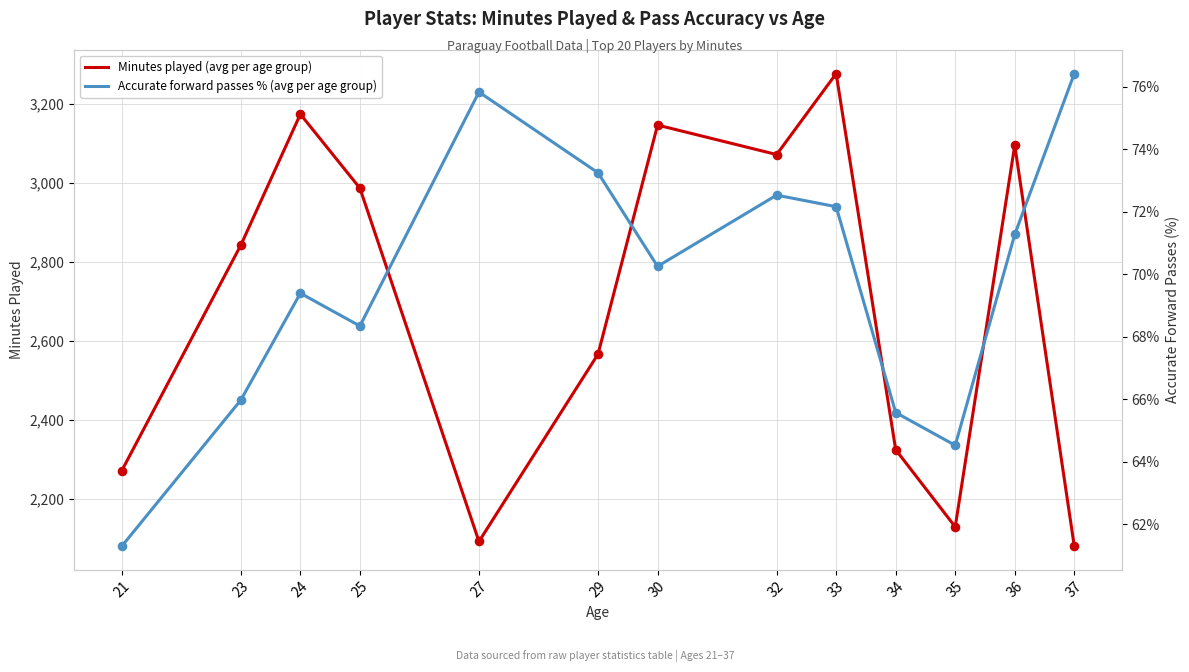

What are all the series names shown in the legend?

Minutes played (avg per age group), Accurate forward passes % (avg per age group)